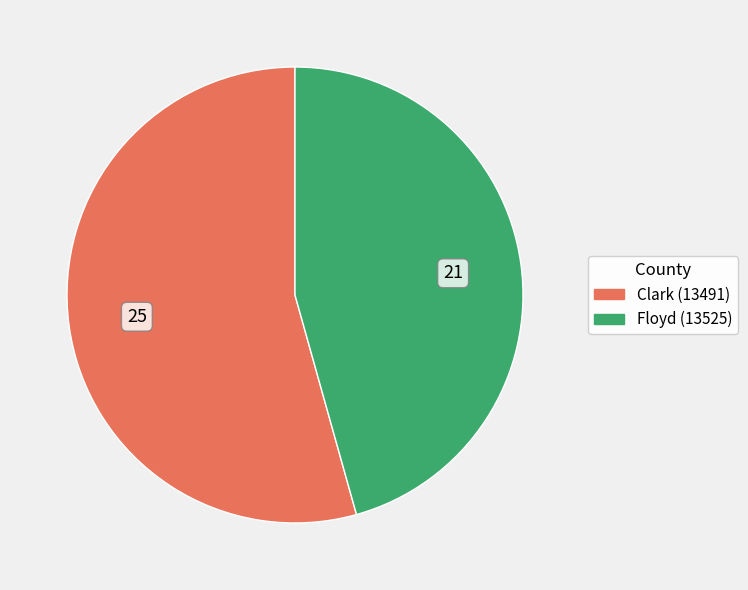

Rank the categories by value from lowest to highest.

Floyd (13525), Clark (13491)